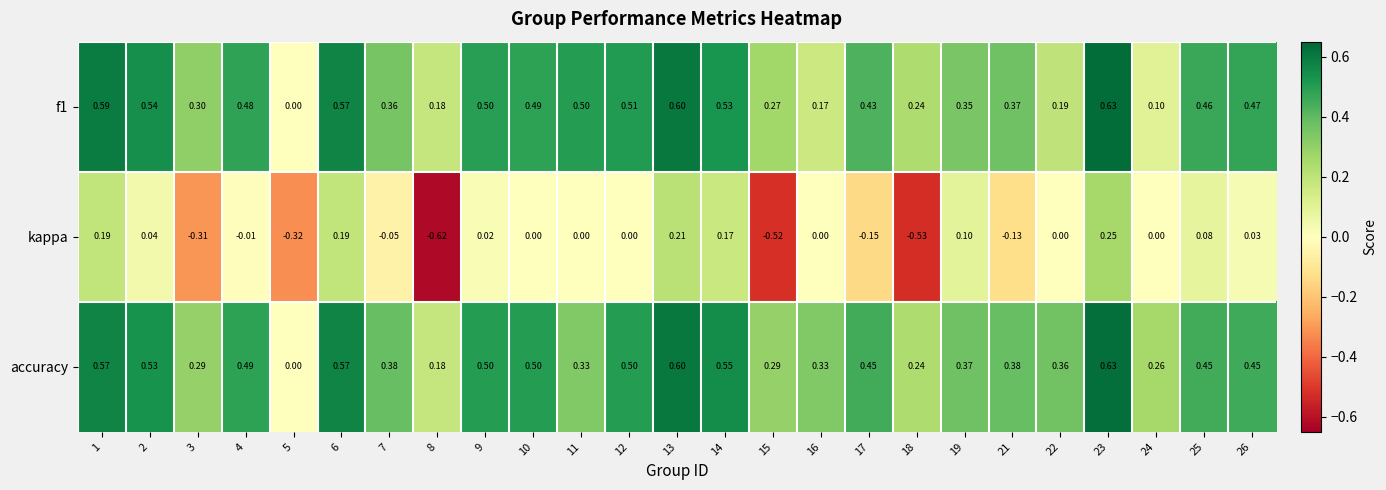

Which category has the highest value across all series?

23